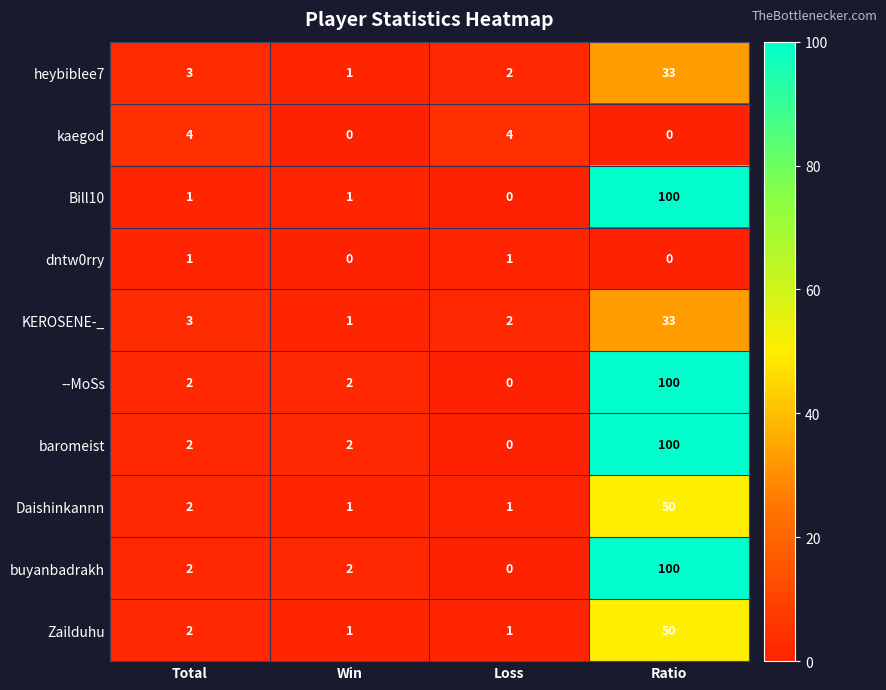

Where is KEROSENE-_ nearest to the value 17?

Total